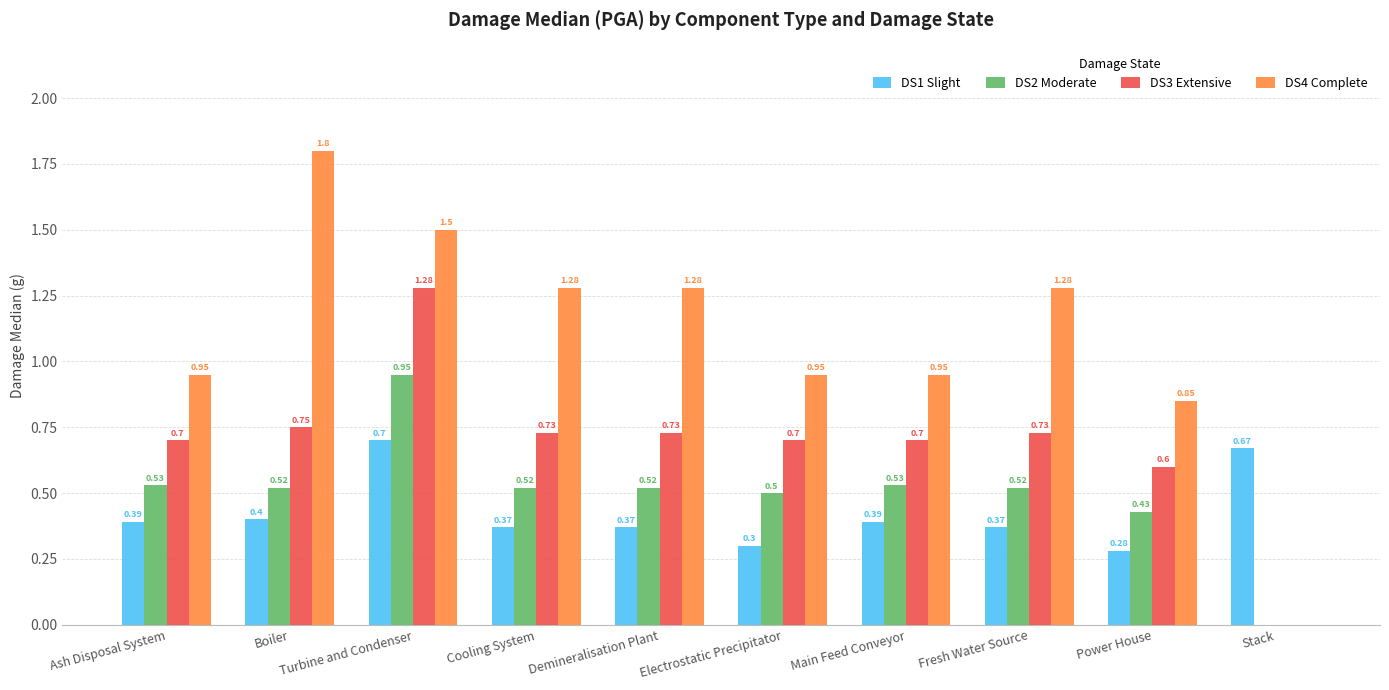

What is the average value of the DS1 Slight series?

0.4